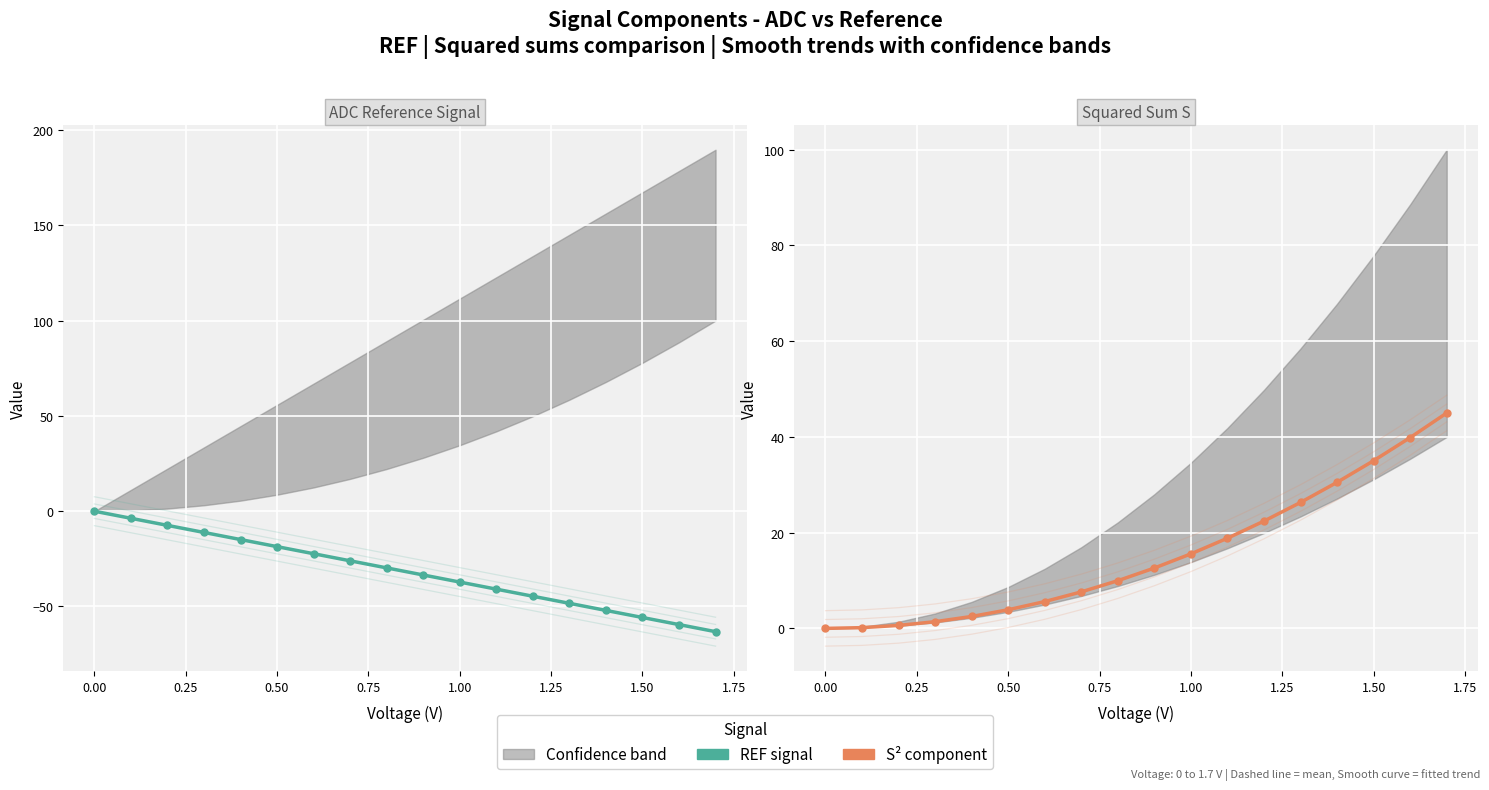

What is the difference between the maximum and minimum values in the S² (normalized) series?

45.0